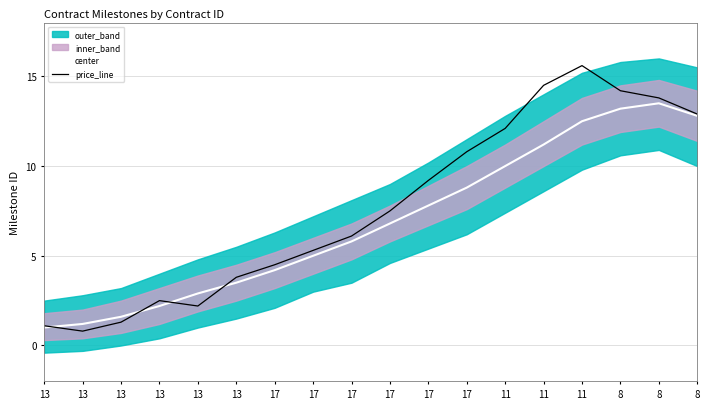

Reading left to right, extract all data points from this chart.

center: 1.0	1.2	1.6	2.2	2.9	3.5	4.2	5.0	5.8	6.8	7.8	8.8	10.0	11.2	12.5	13.2	13.5	12.8
price_line: 1.1	0.8	1.3	2.5	2.2	3.8	4.5	5.3	6.1	7.5	9.2	10.8	12.1	14.5	15.6	14.2	13.8	12.9